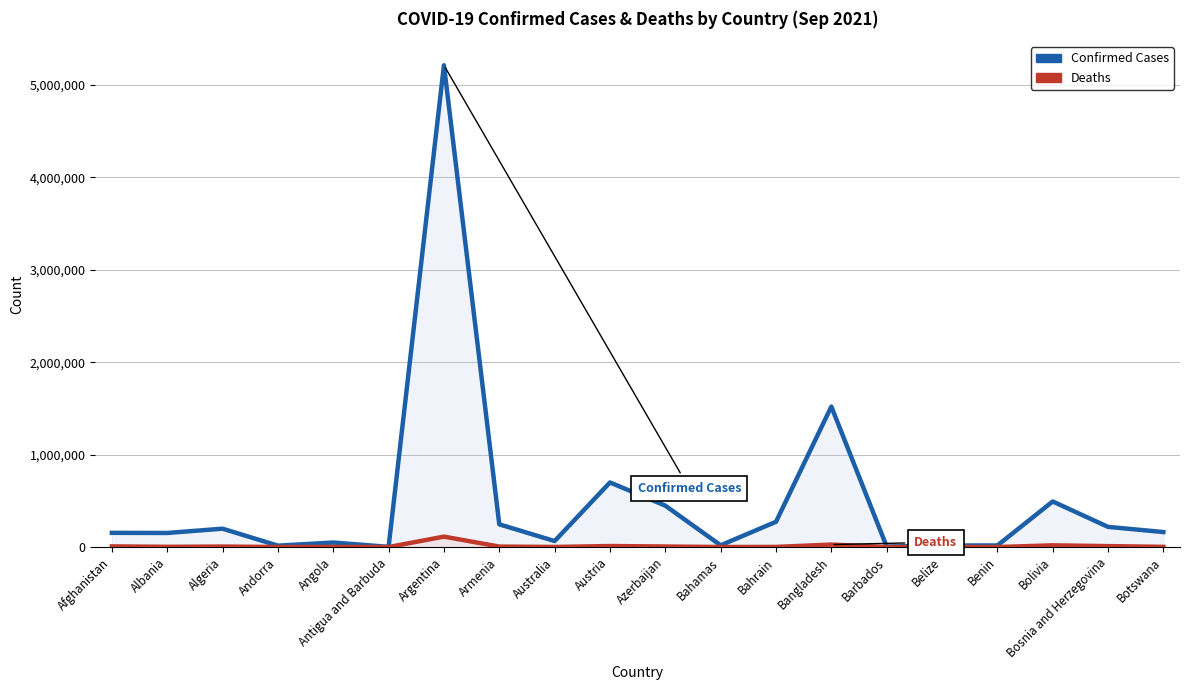

Reading left to right, transcribe all the data shown in this chart.

Confirmed Cases: Afghanistan=153626	Albania=152239	Algeria=198645	Andorra=15070	Angola=48790	Antigua and Barbuda=1878	Argentina=5211801	Armenia=245765	Australia=64849	Austria=698948	Azerbaijan=447725	Bahamas=19035	Bahrain=273252	Bangladesh=1519805	Barbados=5417	Belize=16950	Benin=16946	Bolivia=493115	Bosnia and Herzegovina=218080	Botswana=162186
Deaths: Afghanistan=7144	Albania=2523	Algeria=5471	Andorra=130	Angola=1282	Antigua and Barbuda=46	Argentina=112851	Armenia=4939	Australia=1053	Austria=10812	Azerbaijan=5920	Bahamas=453	Bahrain=1388	Bangladesh=26684	Barbados=51	Belize=364	Benin=135	Bolivia=18514	Bosnia and Herzegovina=9919	Botswana=2309